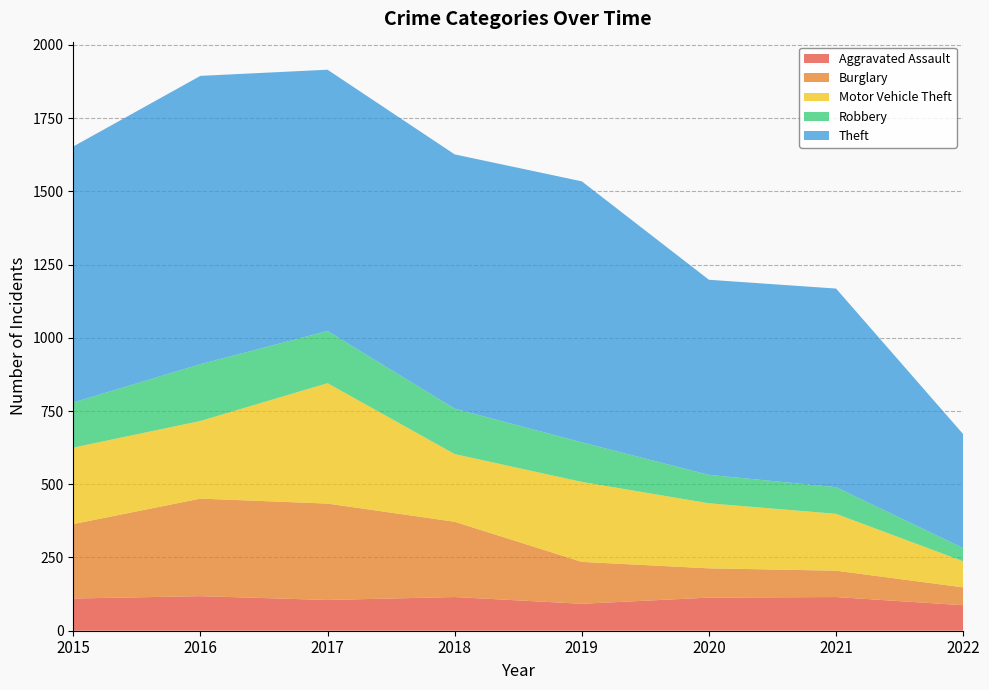

Reading left to right, list all the values displayed in this chart.

Aggravated Assault: 110	118	105	115	92	113	115	87
Burglary: 254	333	329	257	143	100	90	61
Motor Vehicle Theft: 261	265	411	231	273	222	194	89
Robbery: 154	194	178	155	135	97	91	45
Theft: 874	984	892	868	891	666	678	389